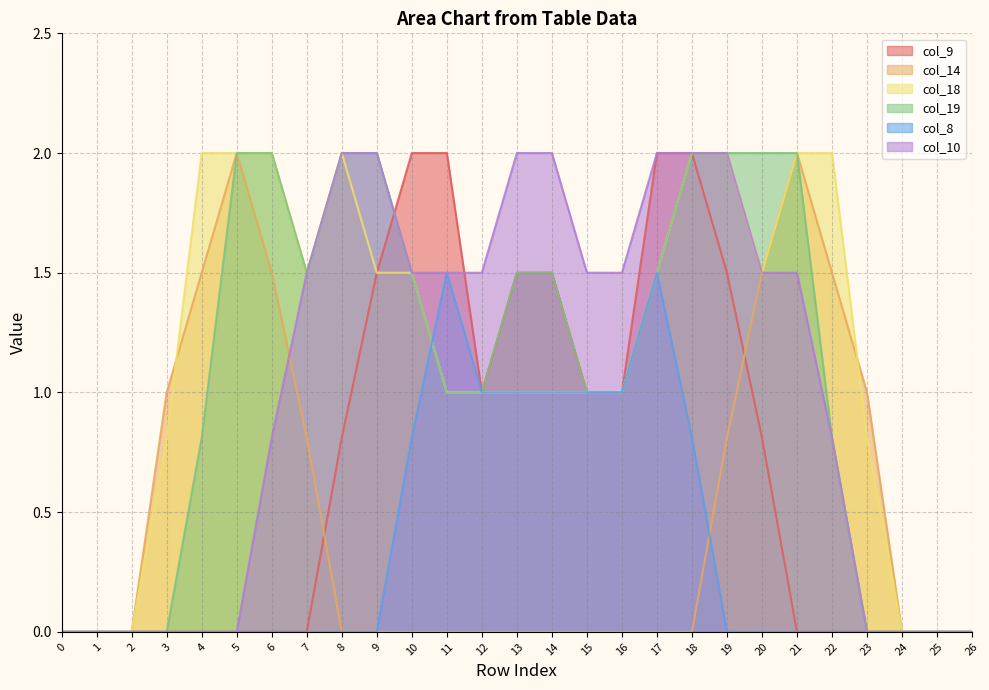

Does the chart have visible grid lines?

Yes